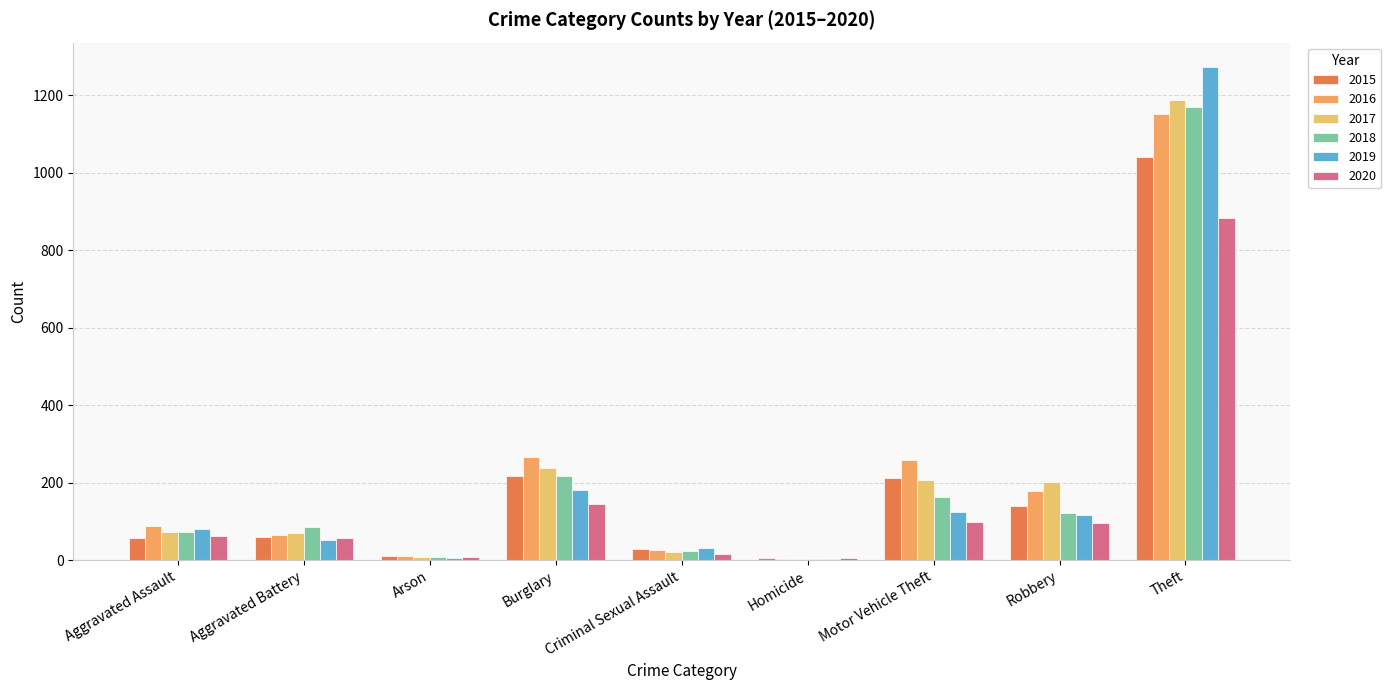

What is the maximum value for 2018?

1170